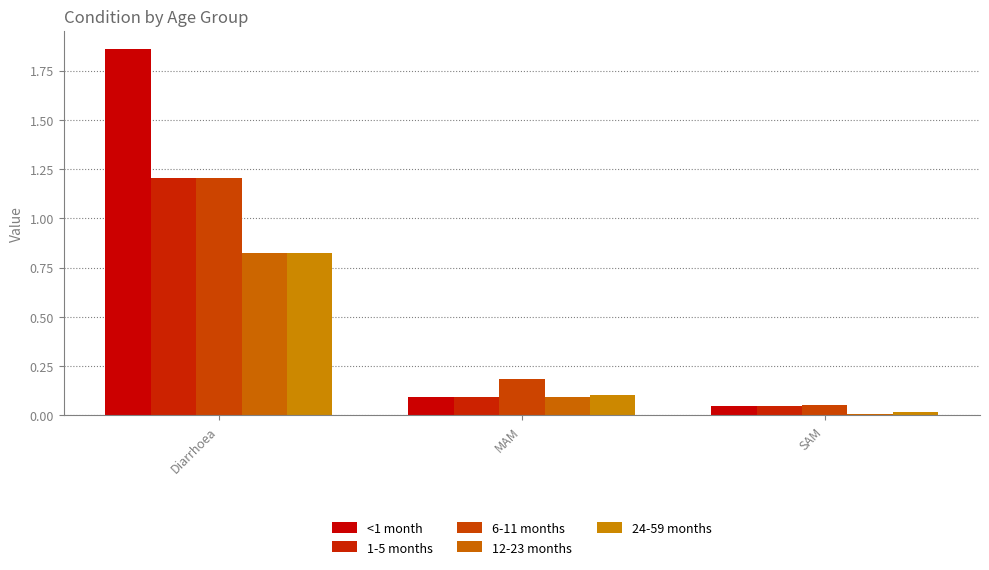

How many bars are there in each group?

5